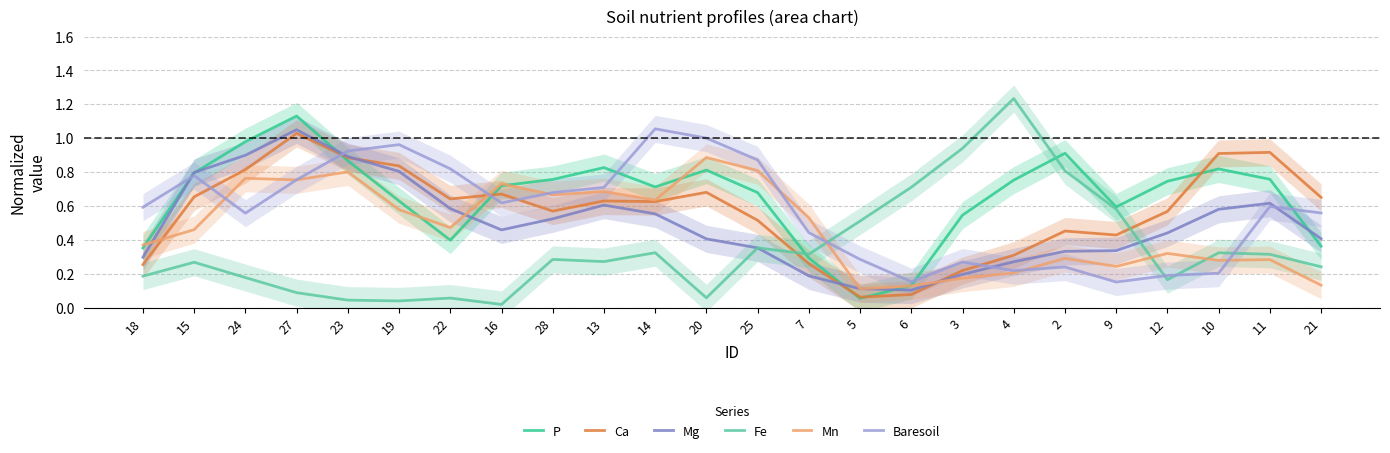

Which category has the lowest value across all series?

16